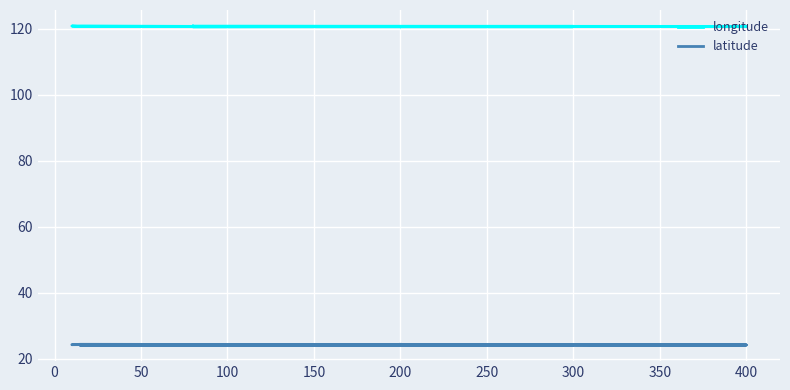

Rank the series at 200 from highest to lowest value.

longitude, latitude